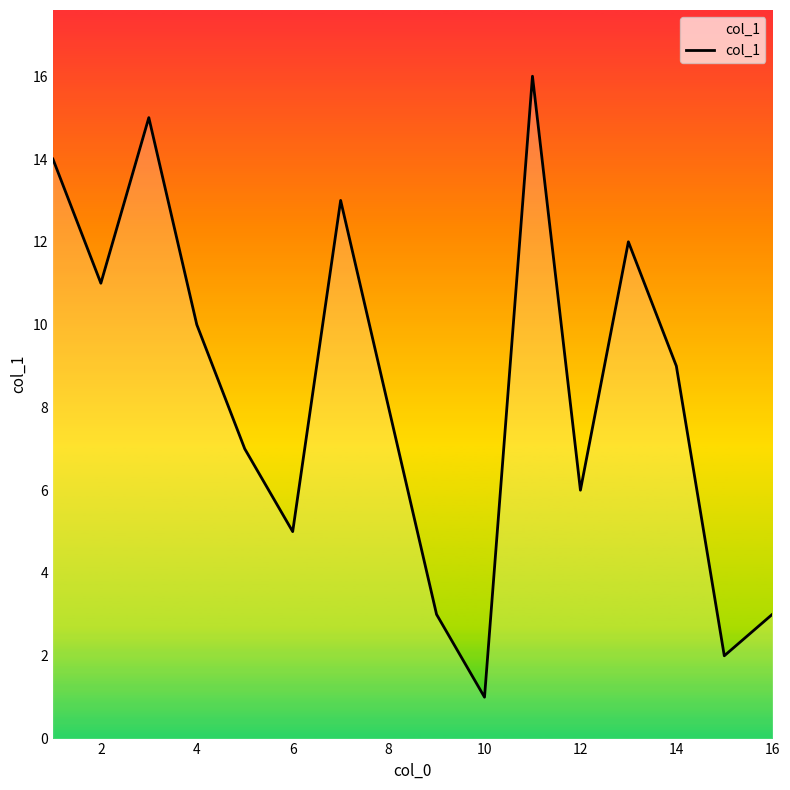

What is the greatest value displayed?

16